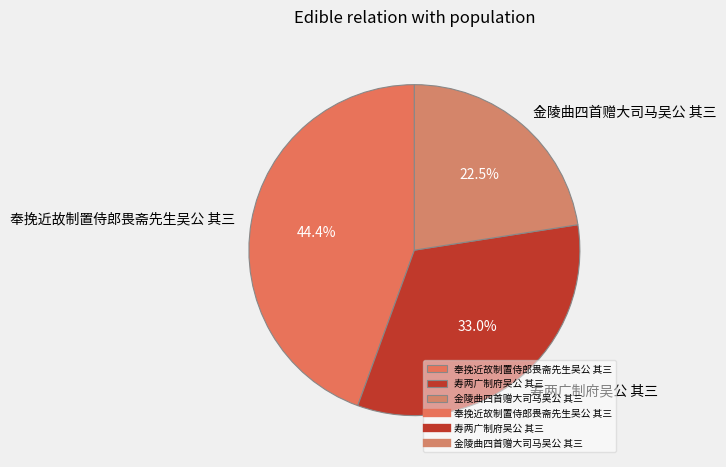

Do 奉挽近故制置侍郎畏斋先生吴公 其三 and 金陵曲四首赠大司马吴公 其三 together represent more than half of the pie?

Yes